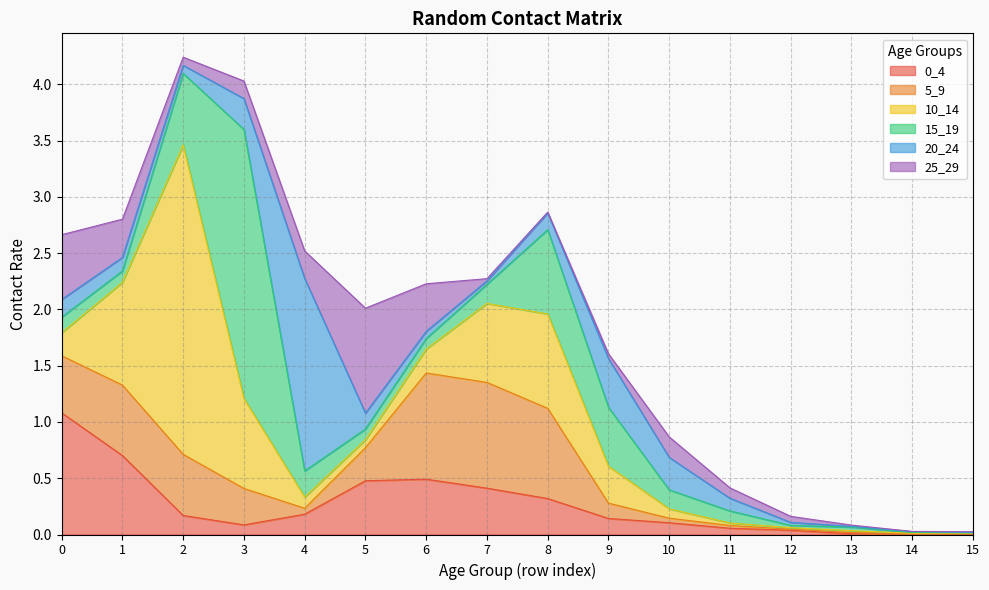

The 0_4 series shows 0.5 at 1. True or false?

False